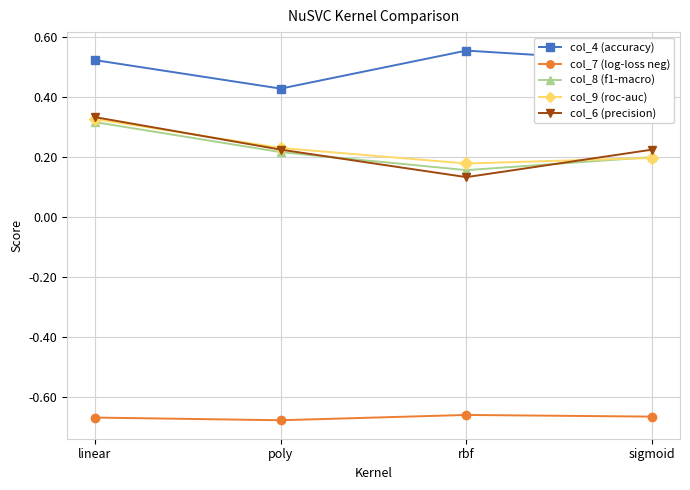

At how many categories does at least one series exceed 0?

4